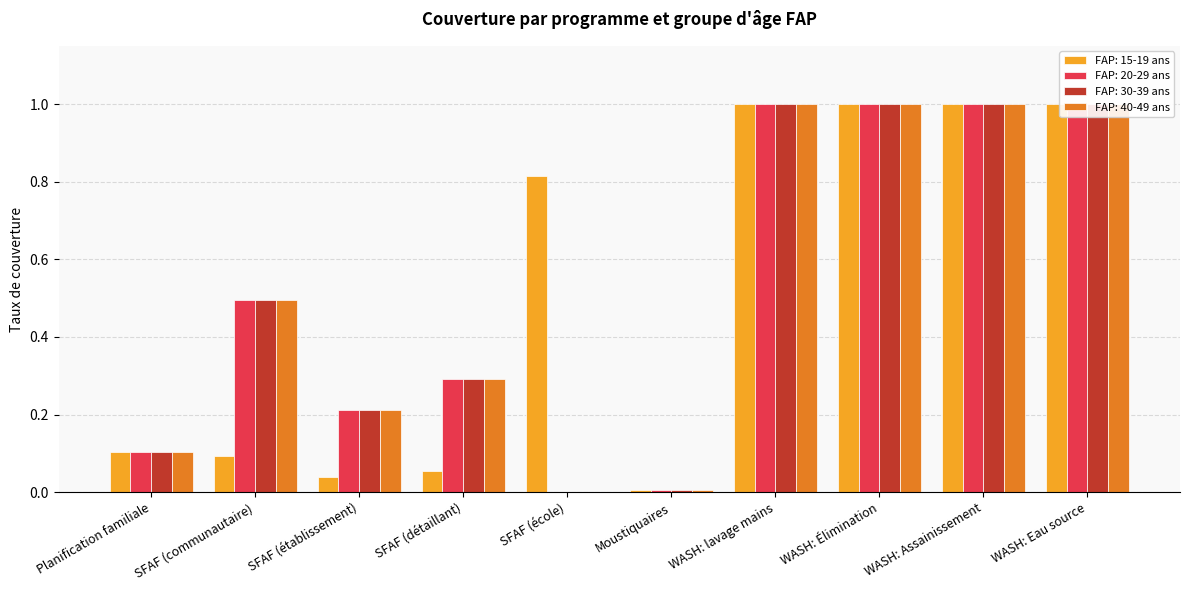

The FAP: 40-49 ans series shows 0.2 at SFAF (établissement). True or false?

True